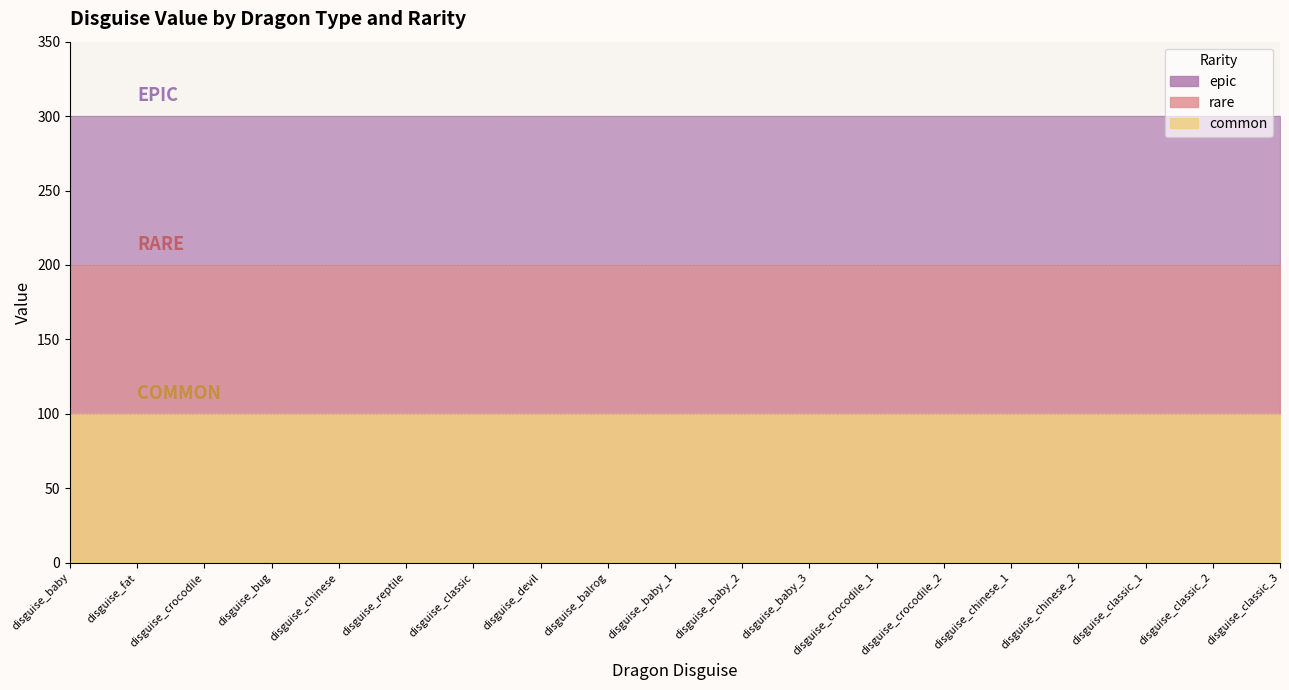

What is the value of the common point at the 3rd from the left?

100